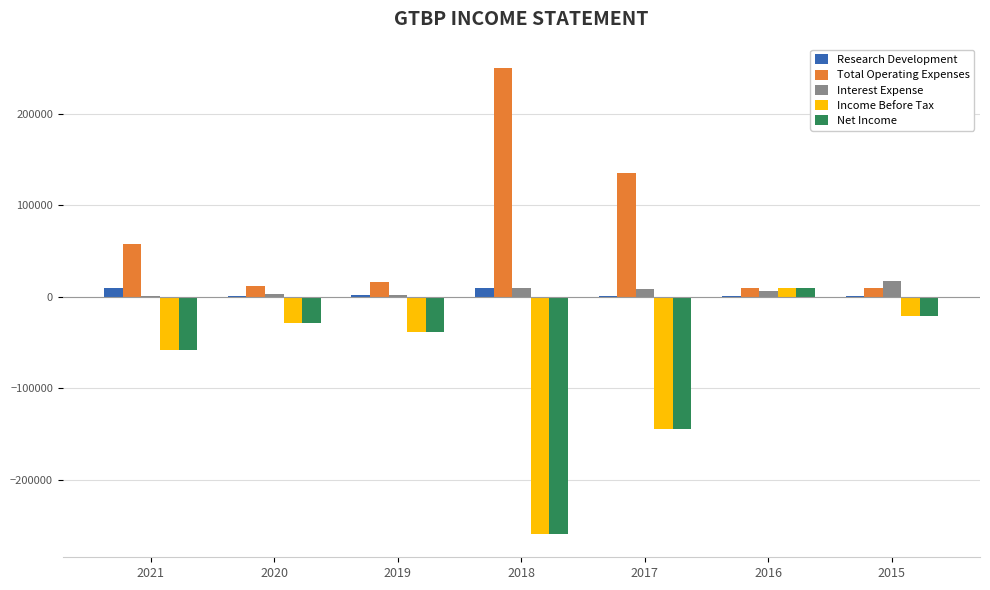

Is the value of Total Operating Expenses at 2015 greater than the value of Income Before Tax at 2015?

Yes